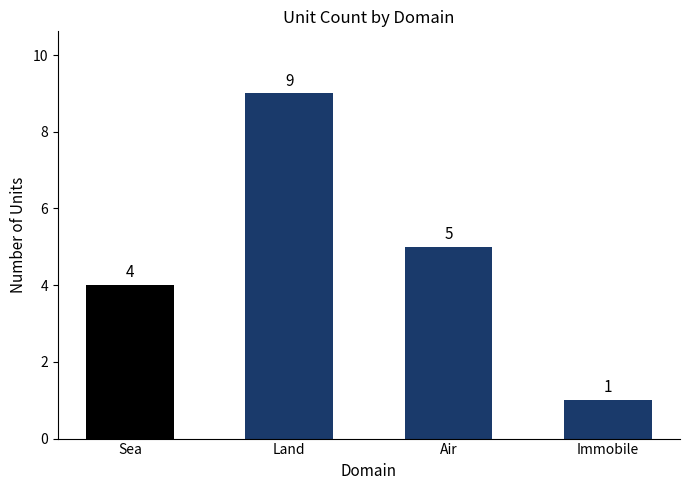

Read the value at Air.

5